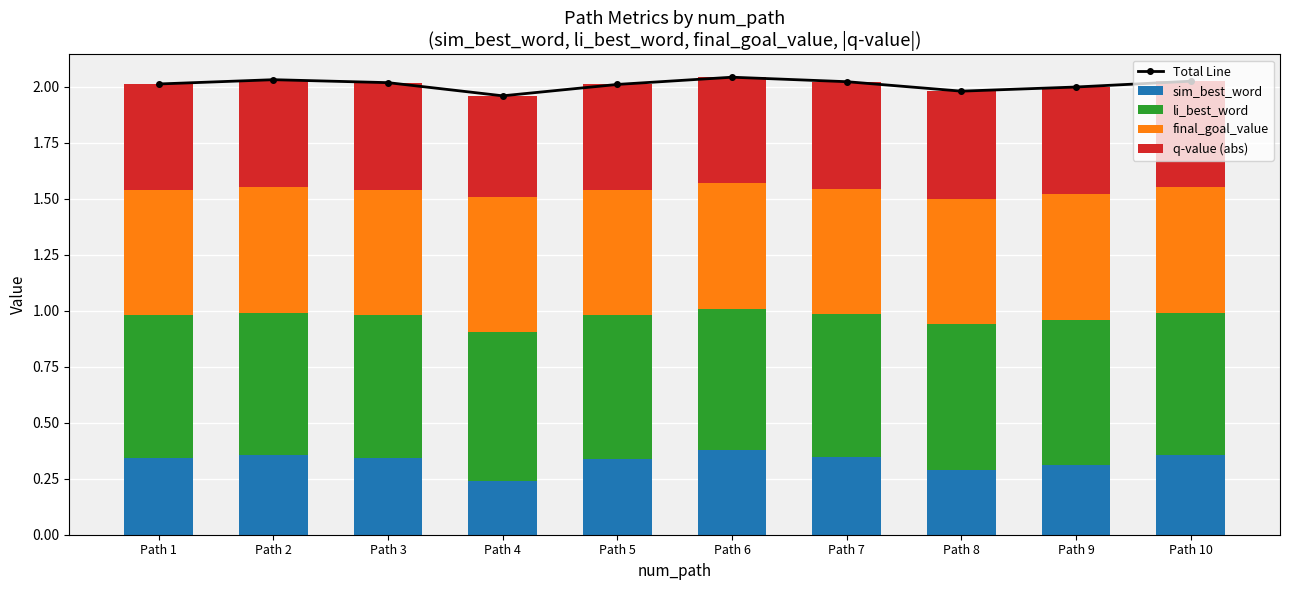

At how many categories does at least one series exceed 1?

10